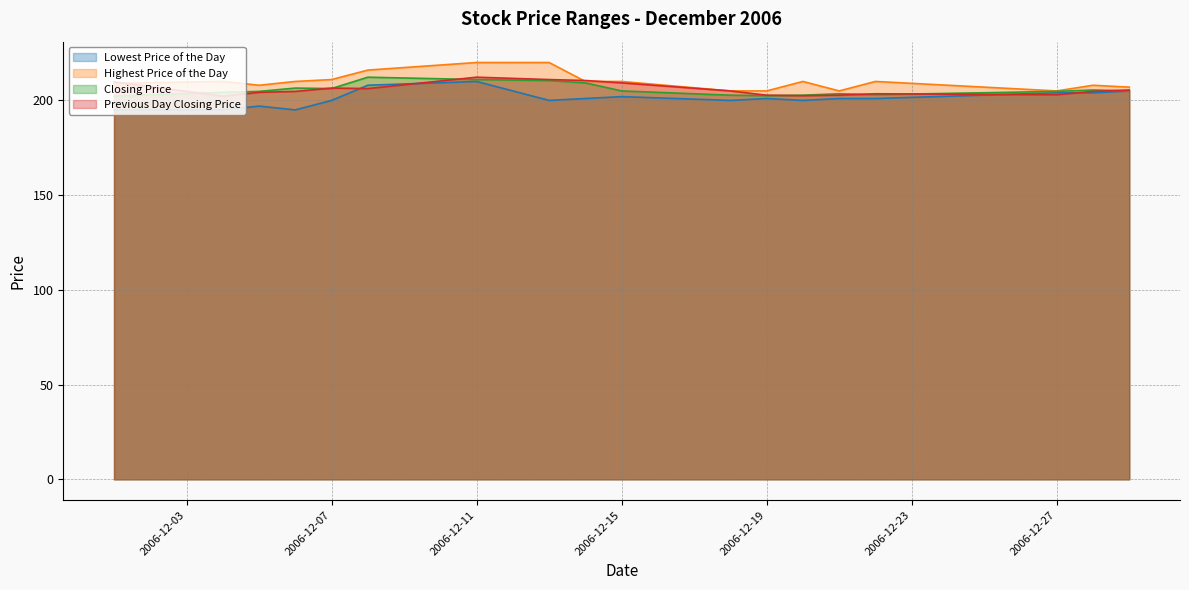

Reading left to right, what are all the values shown in this chart?

Lowest Price of the Day: 195.0	195.0	197.0	195.0	200.0	208.0	210.0	200.0	201.0	202.0	200.0	201.0	200.0	201.0	201.0	204.0	204.0	205.0
Highest Price of the Day: 209.0	210.0	208.0	210.0	211.0	216.0	220.0	220.0	210.0	210.0	205.0	205.0	210.0	205.0	210.0	205.0	208.0	207.0
Closing Price: 202.2	204.2	204.8	206.5	206.2	212.2	211.0	210.5	209.2	205.0	202.8	202.5	202.8	203.5	203.0	204.8	205.5	205.0
Previous Day Closing Price: 209.8	202.2	204.2	204.8	206.5	206.2	212.2	211.0	210.5	209.2	205.0	202.8	202.5	202.8	203.5	203.0	204.8	205.5